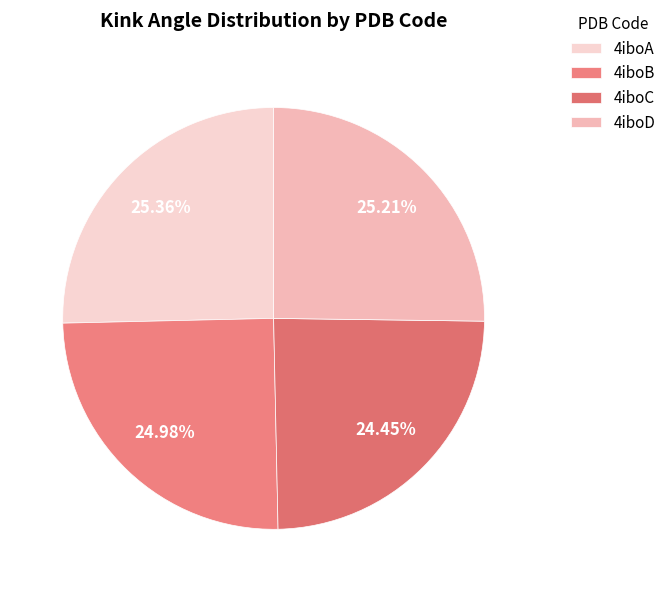

Is it true that 4iboD is 36% of the pie?

False